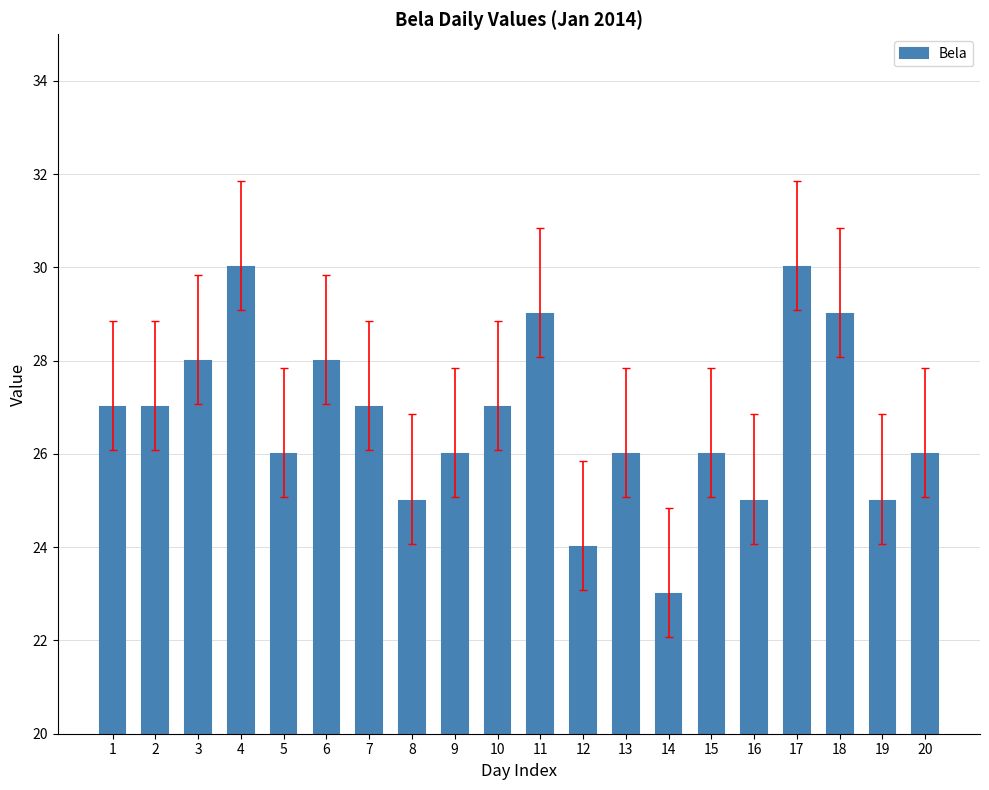

What is the change in value from 9 to 12?

-2